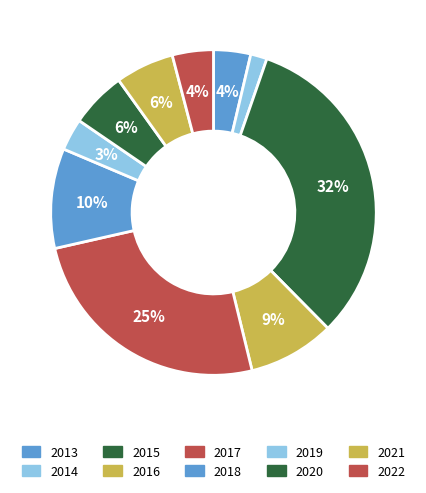

How much of the chart is everything except 2018?

90.1%